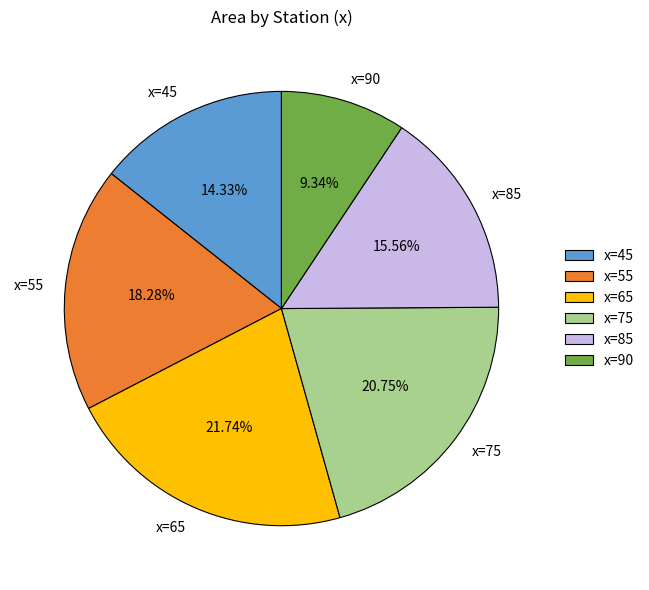

To the nearest percent, what is the difference between the x=90 and x=85 slice percentages?

6%